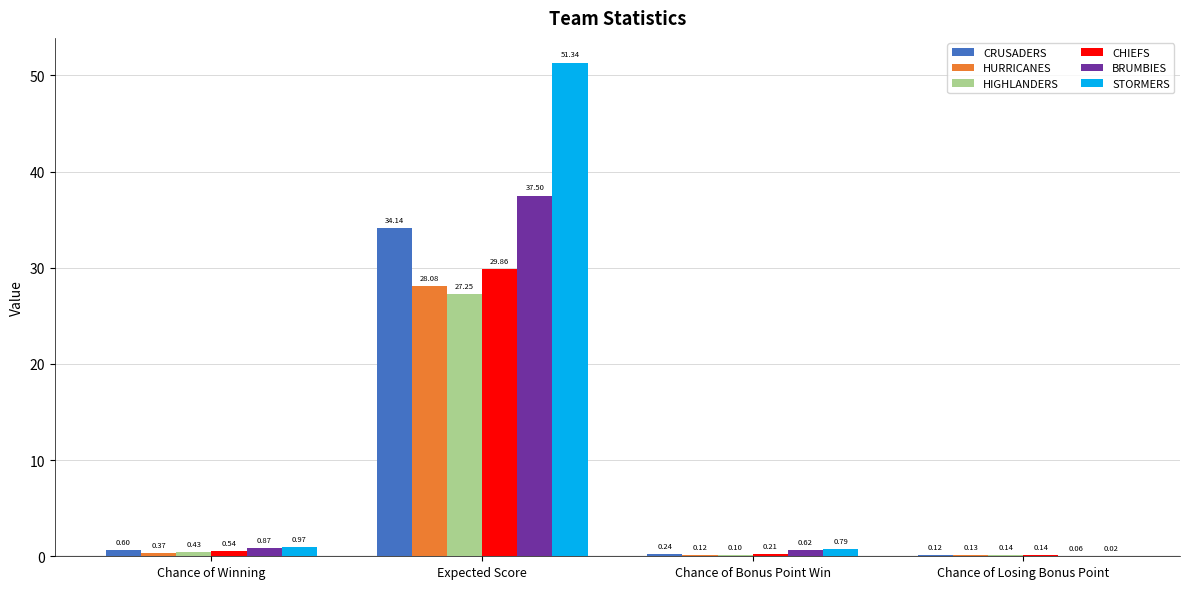

Where is CHIEFS nearest to the value 14?

Chance of Winning